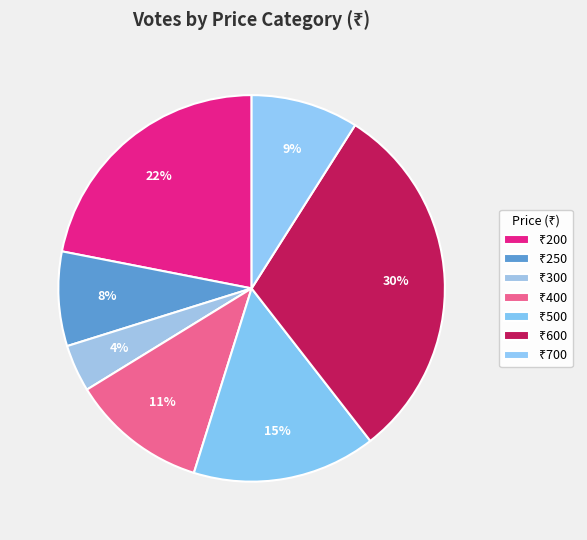

How many segments does this pie chart have?

7